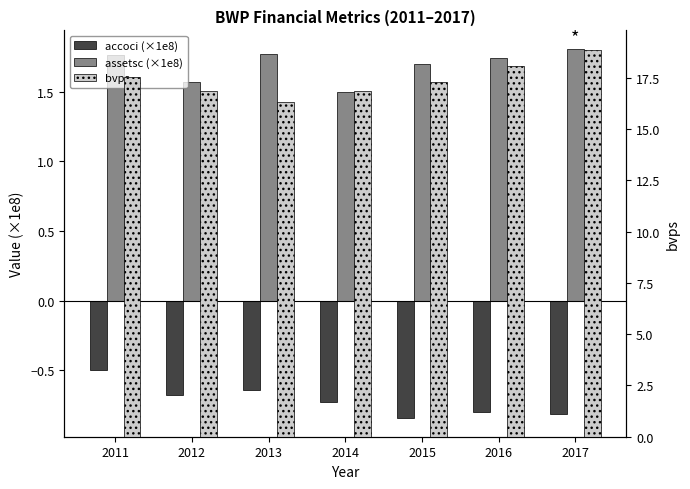

What is the minimum value for bvps?

16.4